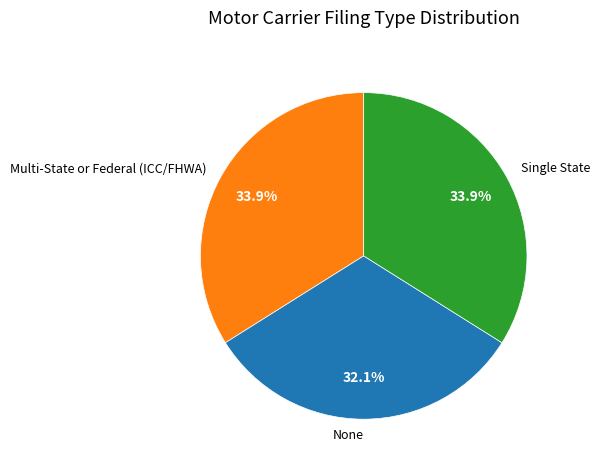

The Multi-State or Federal (ICC/FHWA) slice represents 23% of the pie. True or false?

False